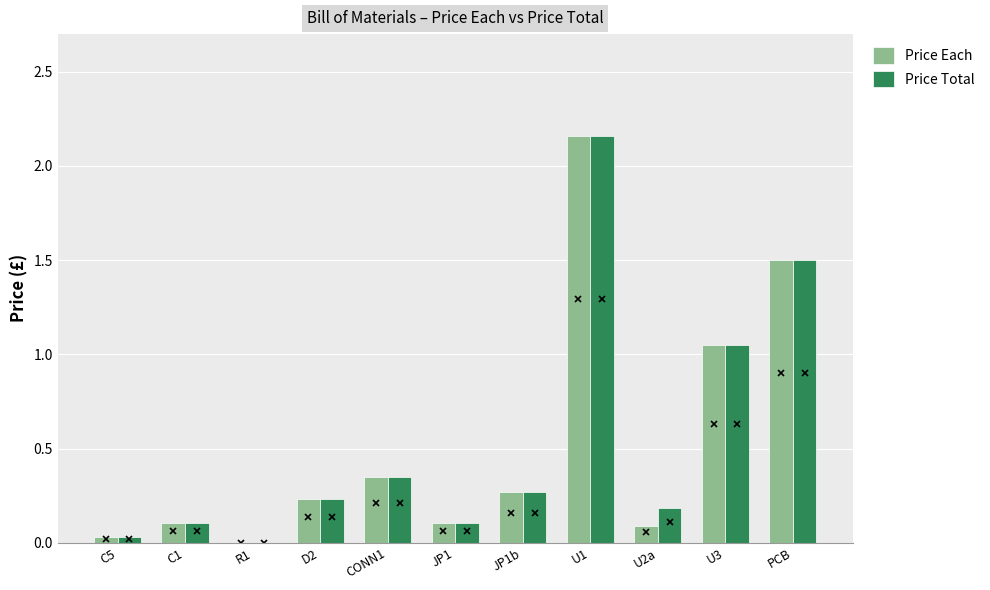

At which category is the sum across all series the highest?

U1